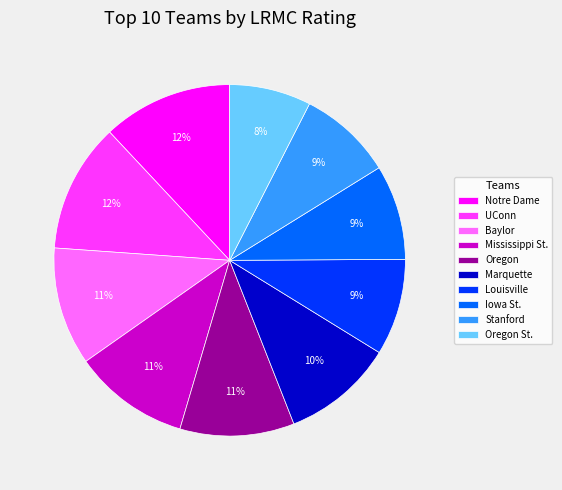

True or false: Stanford accounts for 9% of the total.

True